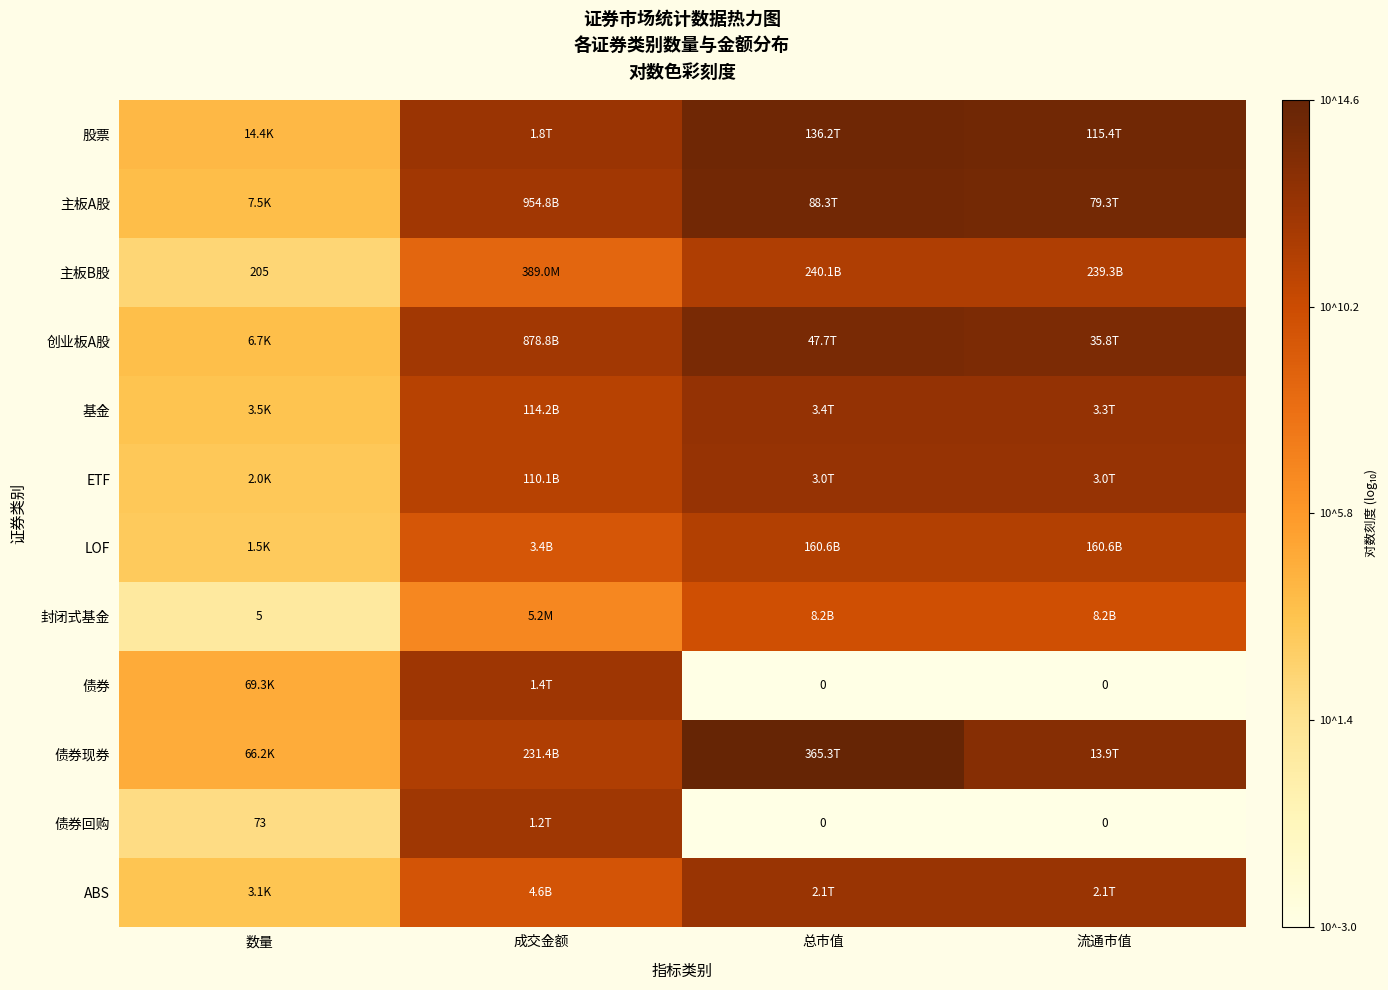

How many categories are shown in the chart?

4